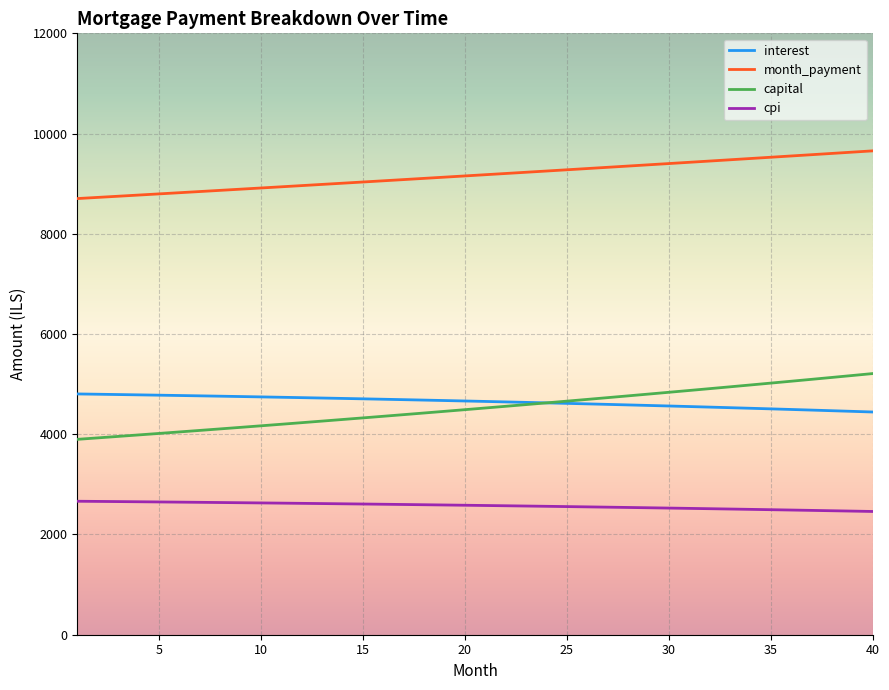

Which series has the largest total across all categories?

month_payment